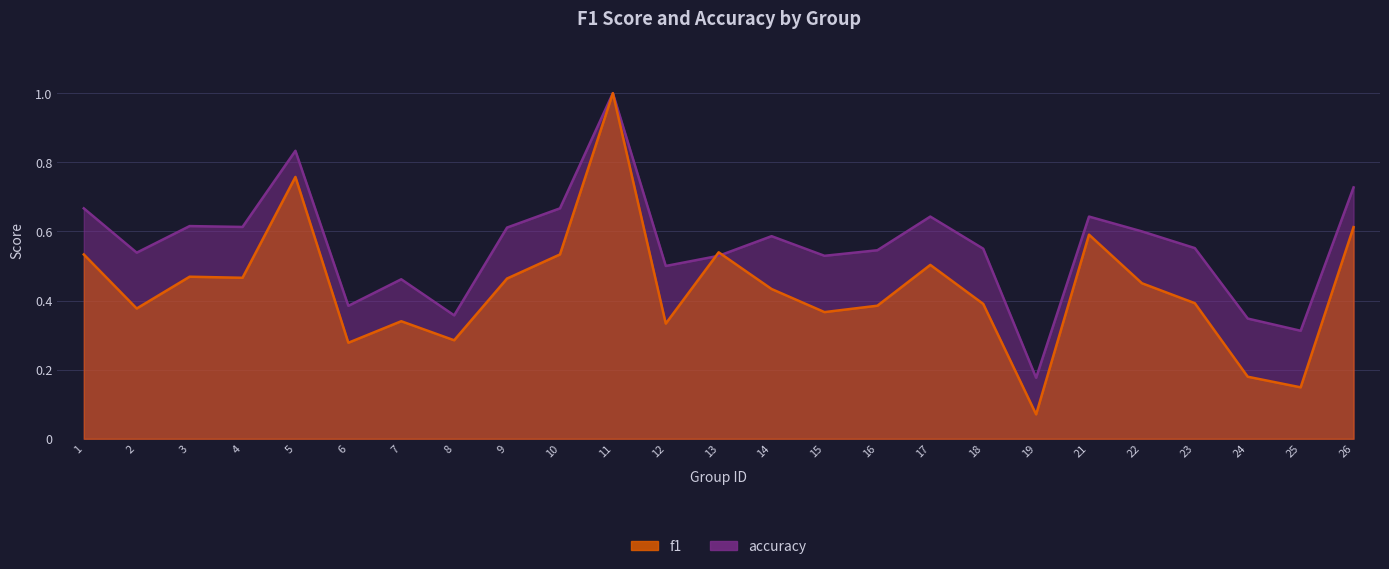

Reading left to right, extract all data points from this chart.

f1: 0.5	0.4	0.5	0.5	0.8	0.3	0.3	0.3	0.5	0.5	1.0	0.3	0.5	0.4	0.4	0.4	0.5	0.4	0.1	0.6	0.5	0.4	0.2	0.1	0.6
accuracy: 0.7	0.5	0.6	0.6	0.8	0.4	0.5	0.4	0.6	0.7	1.0	0.5	0.5	0.6	0.5	0.5	0.6	0.6	0.2	0.6	0.6	0.6	0.3	0.3	0.7